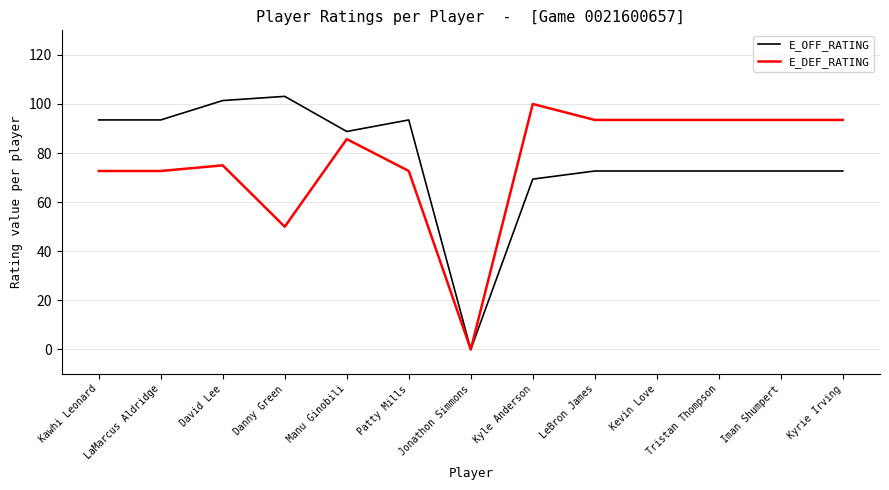

The E_OFF_RATING series shows 29.3 at Iman Shumpert. True or false?

False